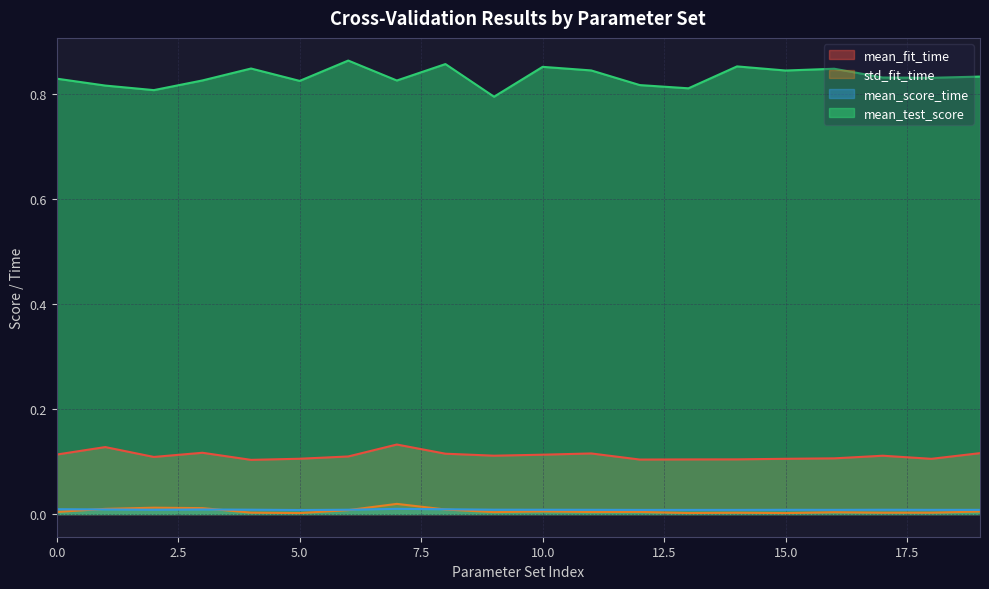

How many interior local peaks does the mean_fit_time series have?

5